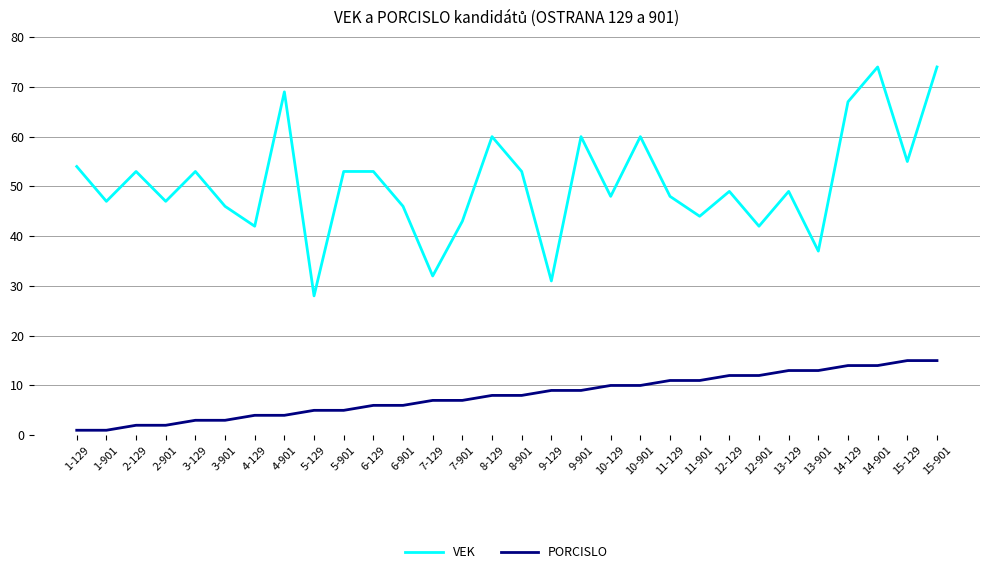

Rank the series by their average value, from highest to lowest.

VEK, PORCISLO